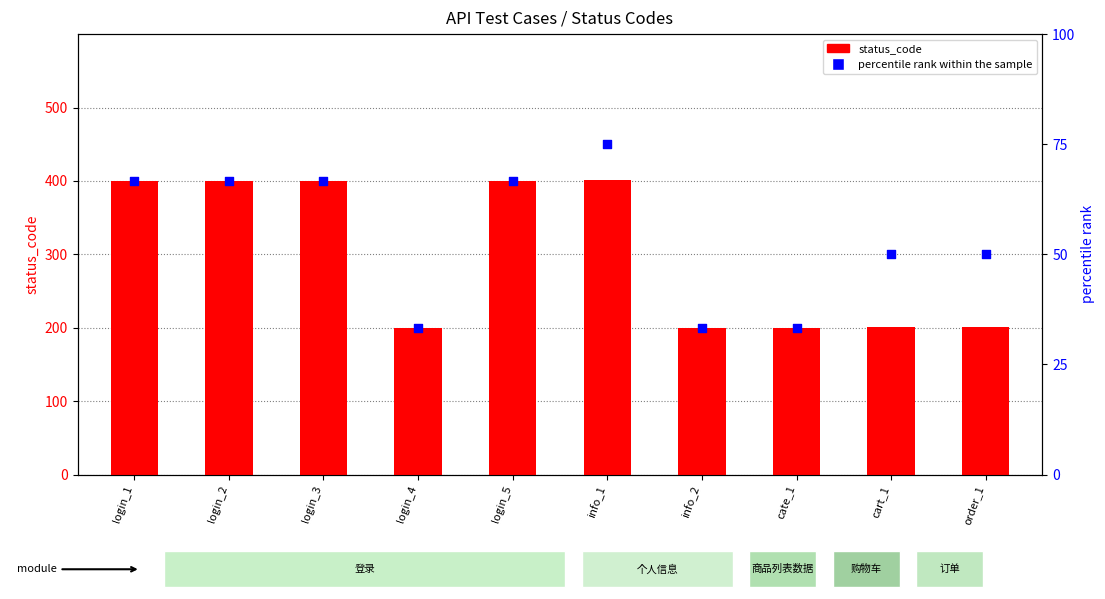

What are all the series names shown in the legend?

status_code, percentile rank within the sample